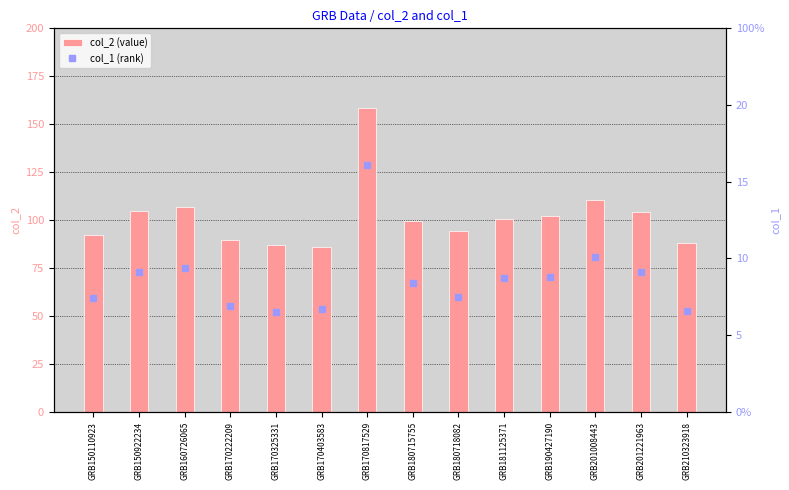

What is the average value of the col_2 (value) series?

101.6